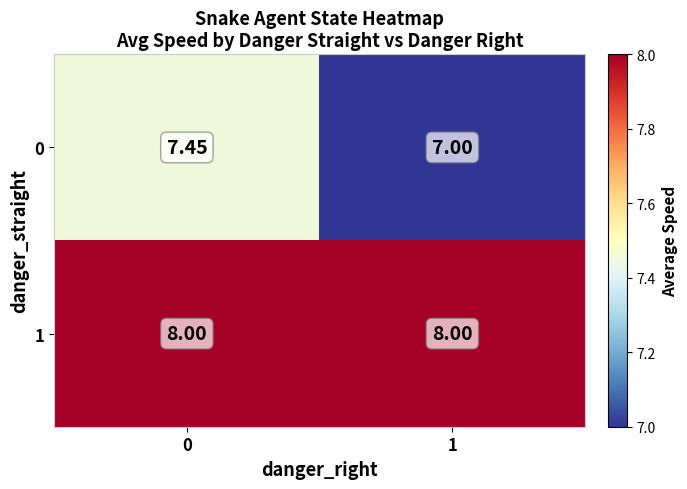

Is the value of 0 at 1 greater than the value of 1 at 1?

No